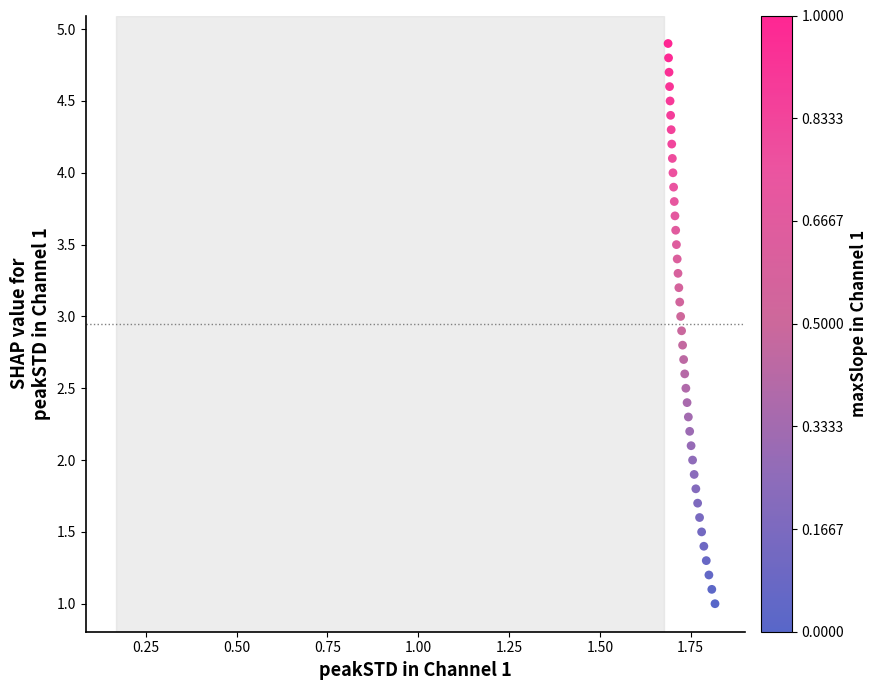

What is the range of Y values (max minus min)?

3.9